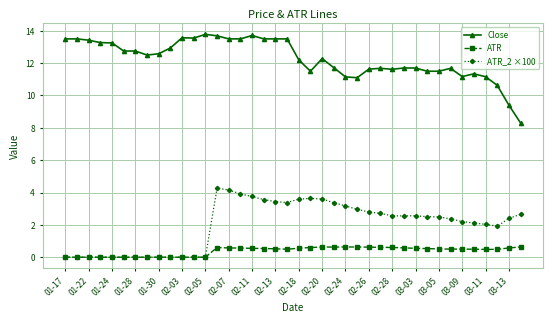

List the series in order of their peak value, lowest first.

ATR, ATR_2 ×100, Close